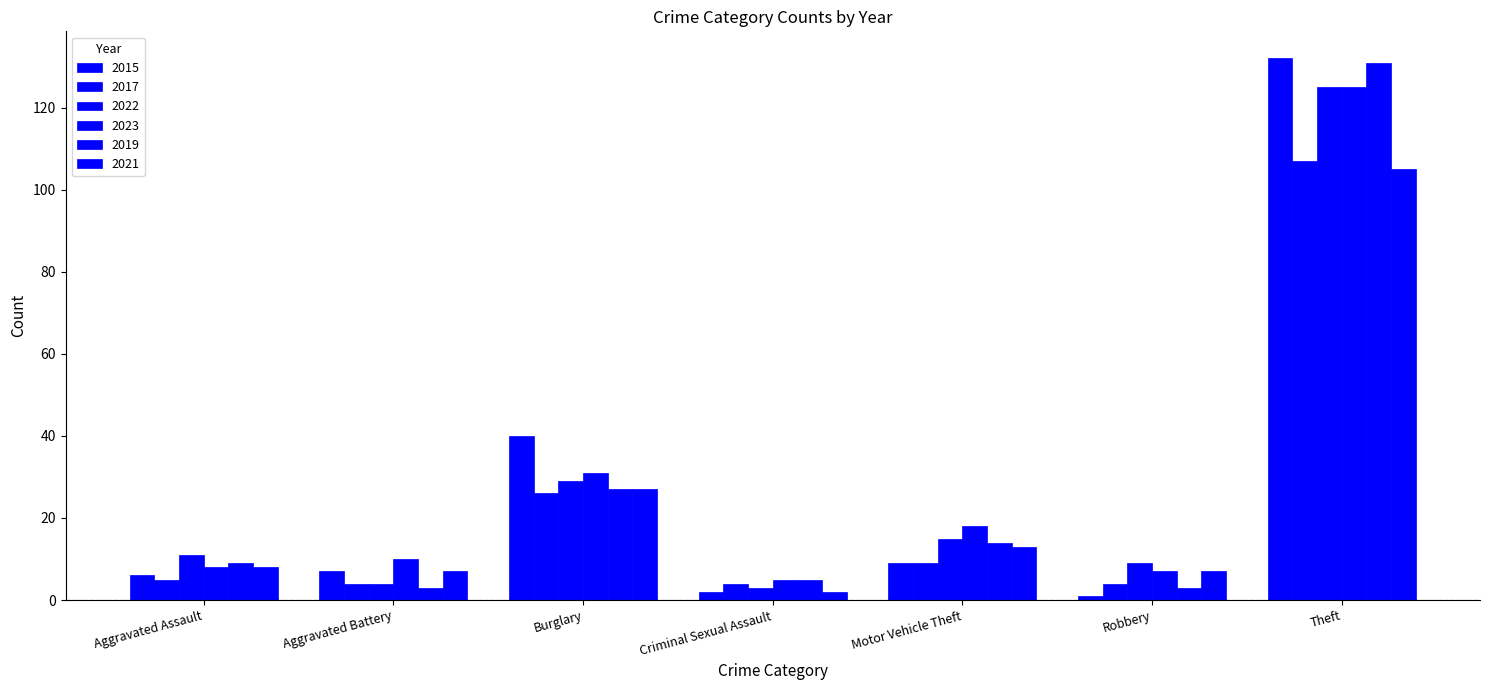

At which category is the sum across all series the highest?

Theft